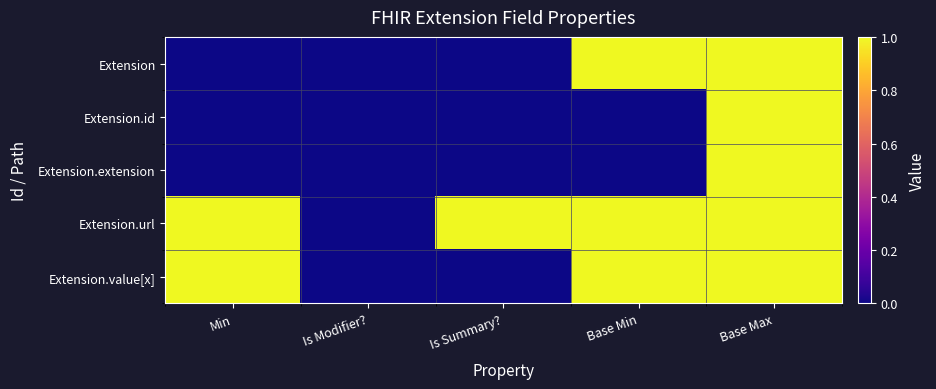

Count the number of data series in this chart.

5